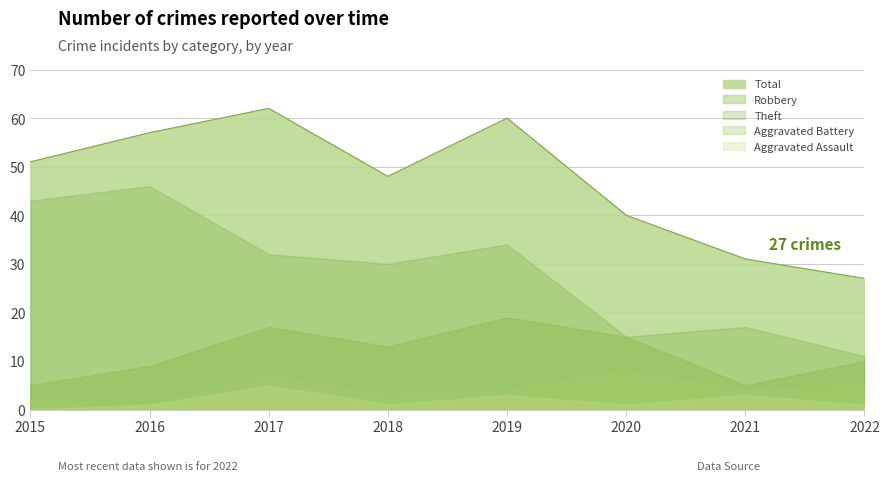

What is the sum of all Theft values?

228